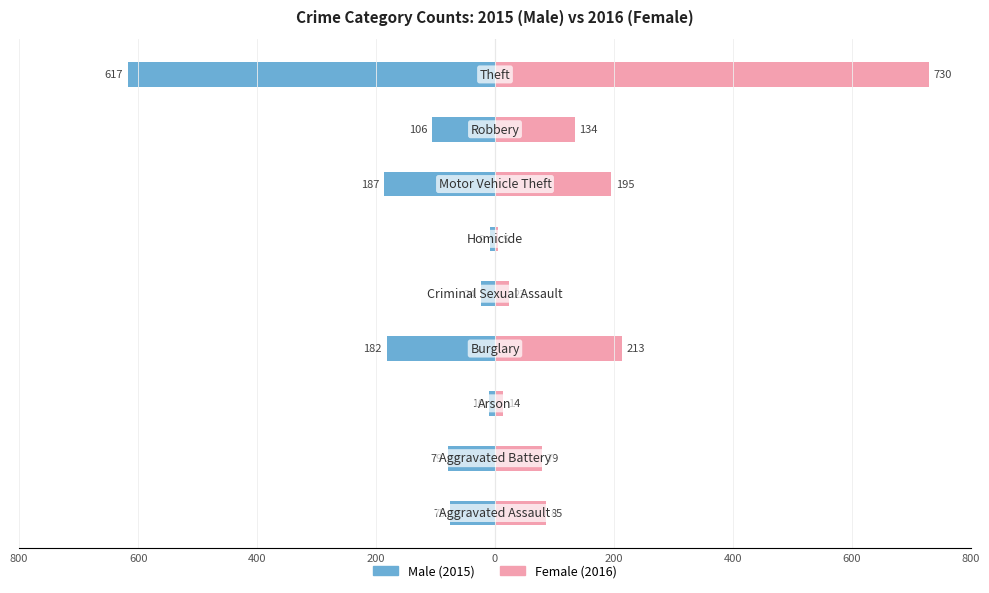

Reading left to right, list all the values displayed in this chart.

Male: -75	-79	-10	-182	-24	-9	-187	-106	-617
Female: 85	79	14	213	23	5	195	134	730